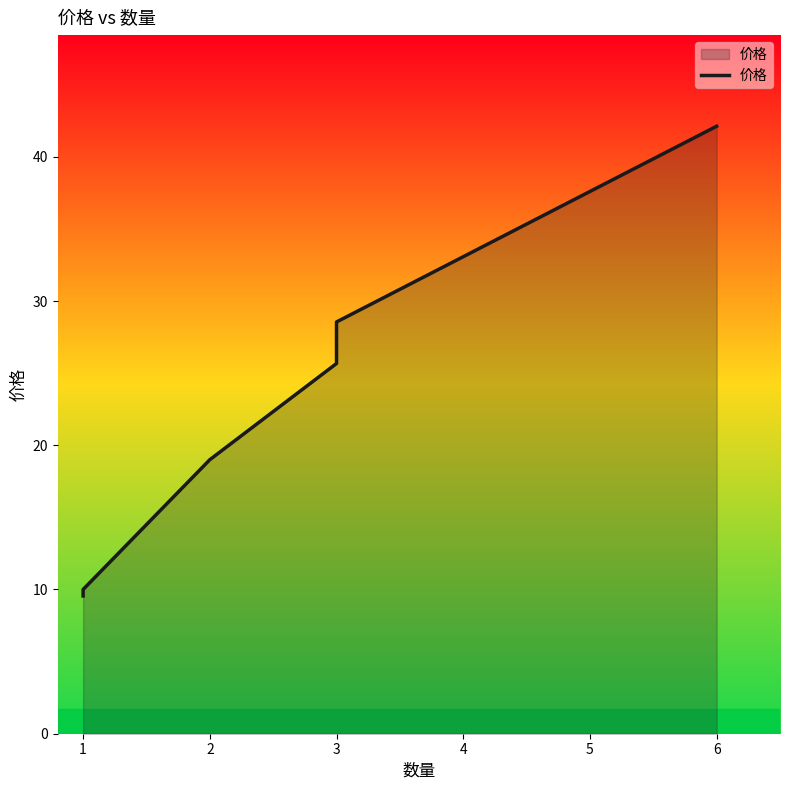

Where does the data first go above 25?

3